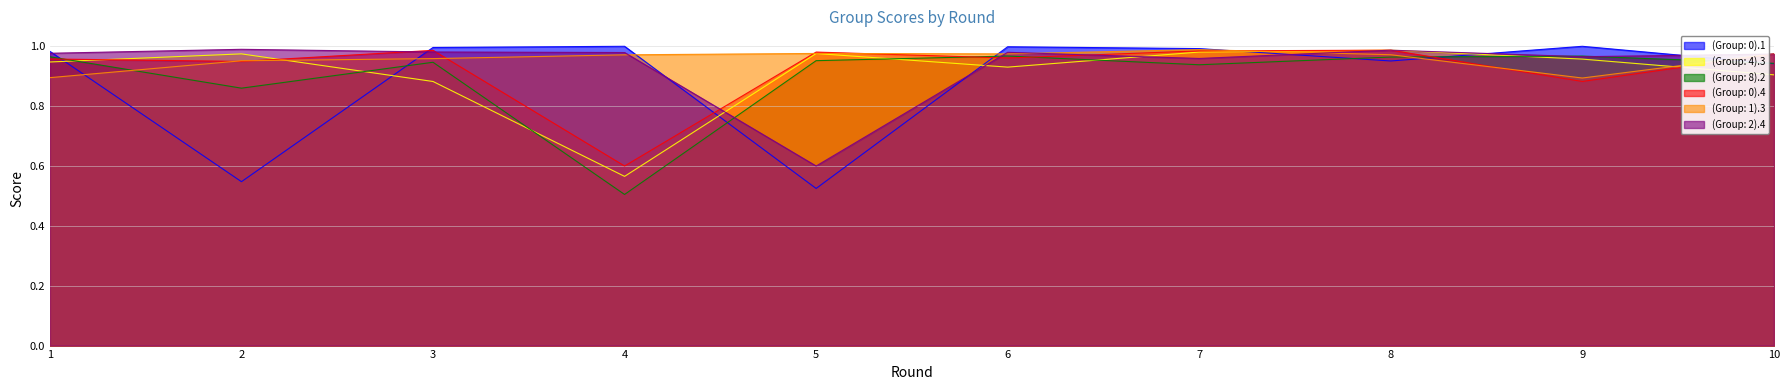

Does the chart have visible grid lines?

Yes